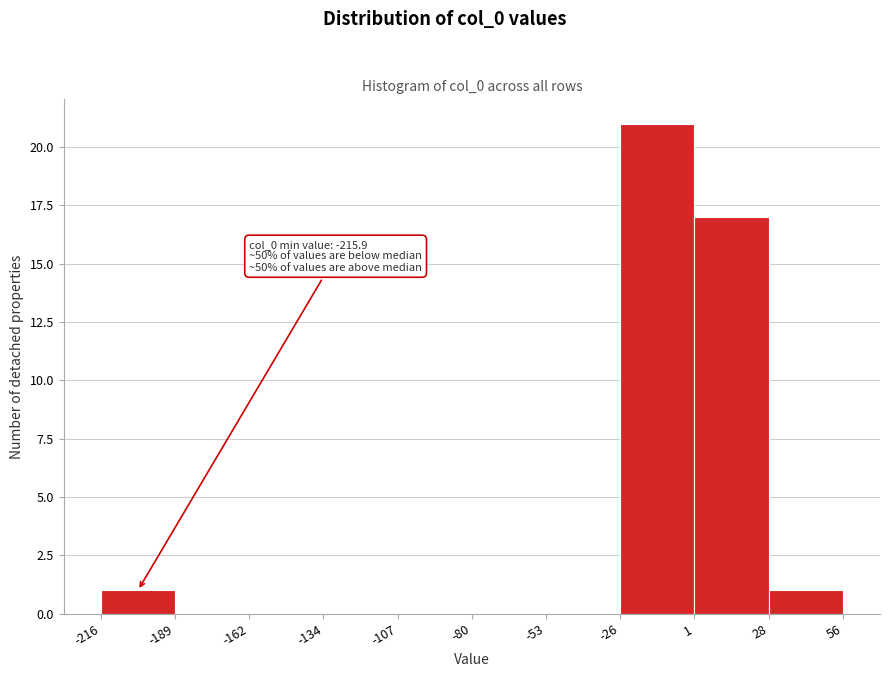

Over which range of the x-axis is the bar tallest?

-26 to 1